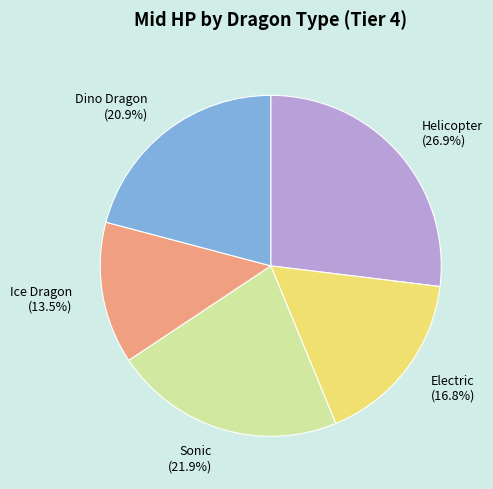

The Dino Dragon slice represents 7% of the pie. True or false?

False